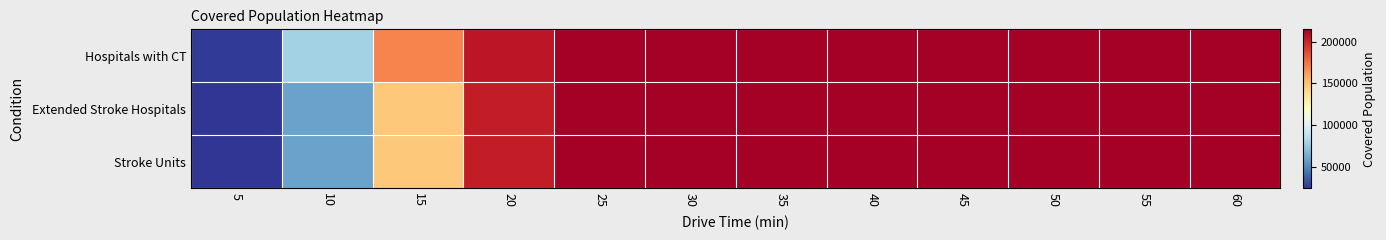

Which series changed the most between 5 and 55?

Extended Stroke Hospitals